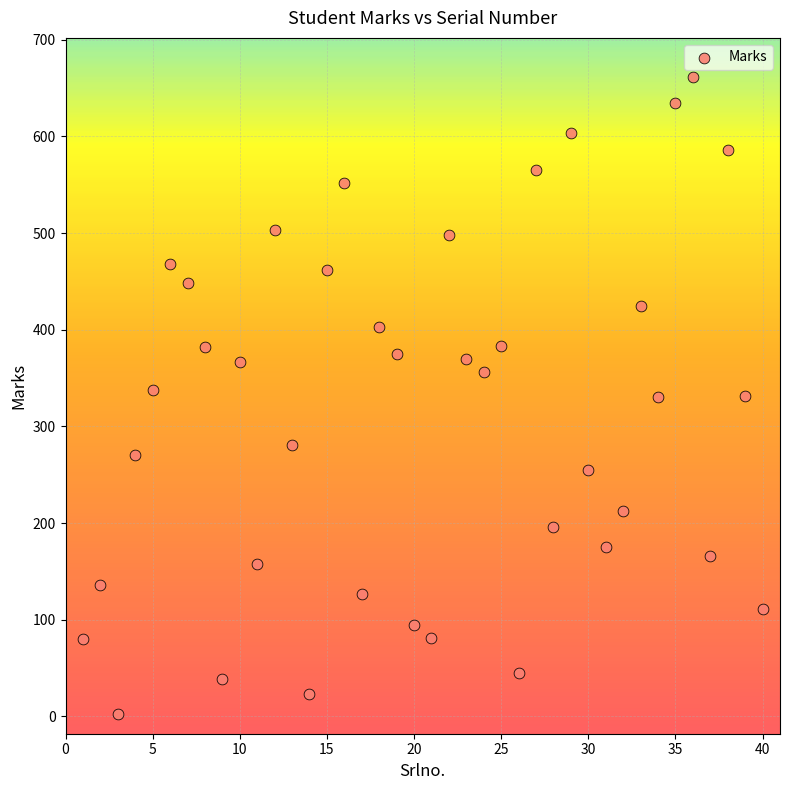

What is the range of Y values (max minus min)?

660